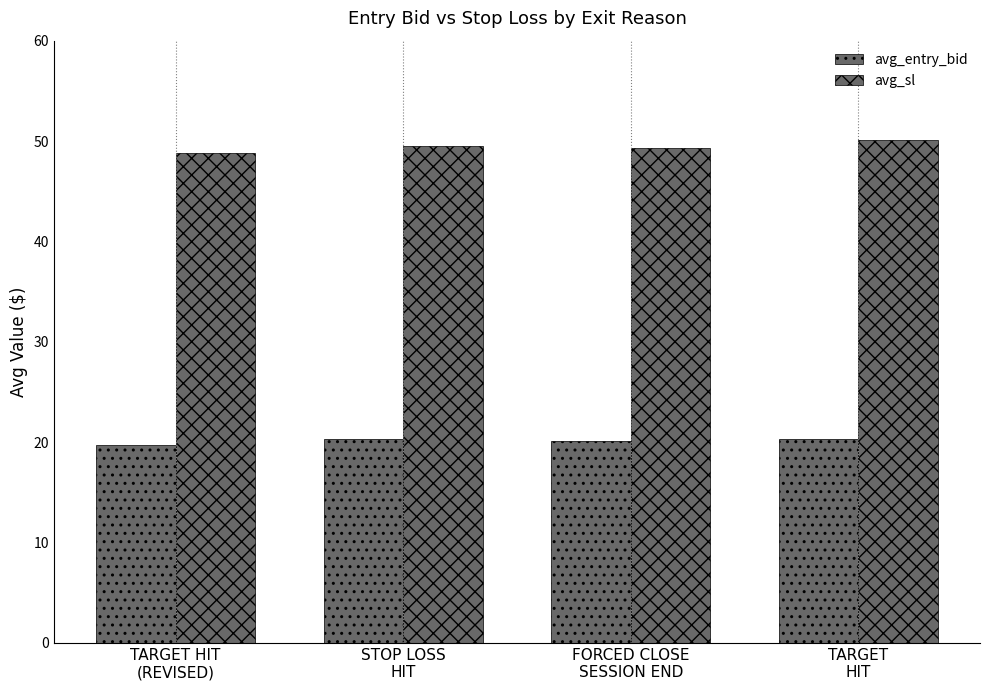

Reading right to left, what are all the values shown in this chart?

avg_entry_bid: TARGET
HIT=20.3	FORCED CLOSE
SESSION END=20.1	STOP LOSS
HIT=20.3	TARGET HIT
(REVISED)=19.7
avg_sl: TARGET
HIT=50.1	FORCED CLOSE
SESSION END=49.3	STOP LOSS
HIT=49.5	TARGET HIT
(REVISED)=48.9